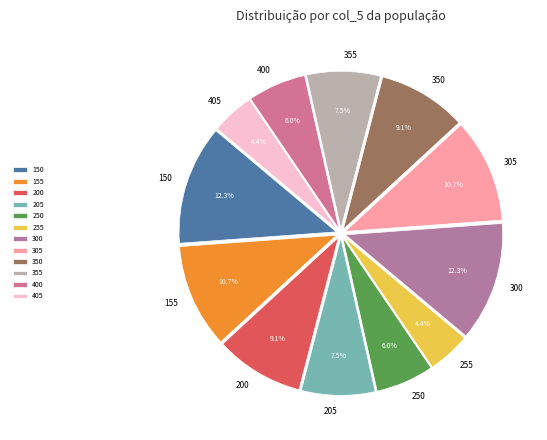

To the nearest percent, what portion does 200 represent?

9%